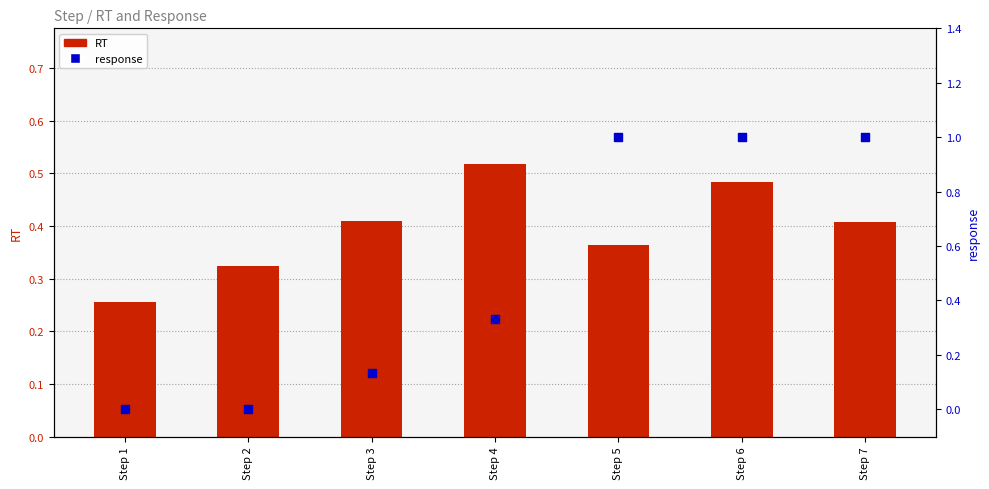

Which series has the largest total across all categories?

response